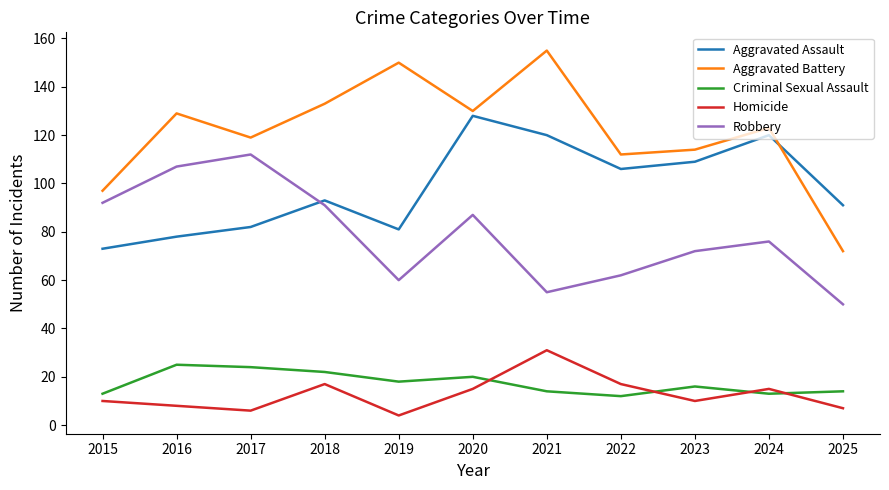

How many interior local peaks does the Criminal Sexual Assault series have?

3